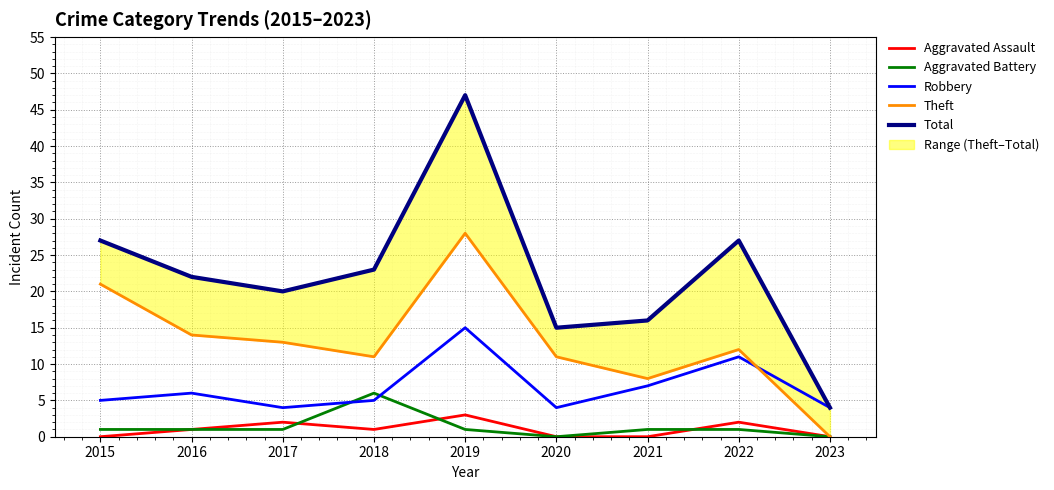

How many series are shown in this chart?

5